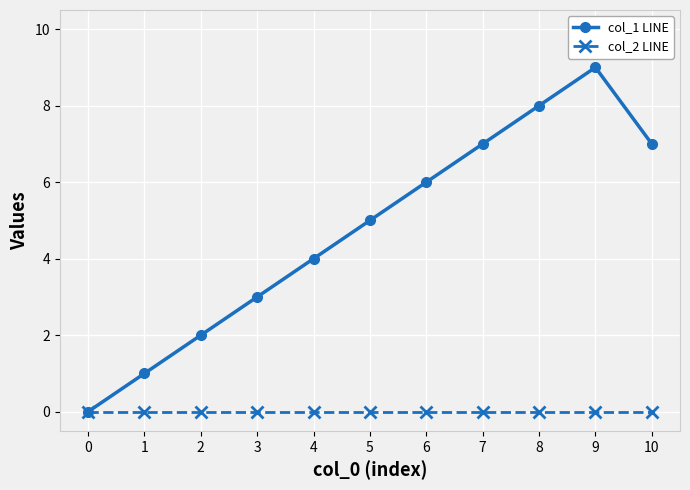

How many col_1 LINE values are between 2 and 7?

7